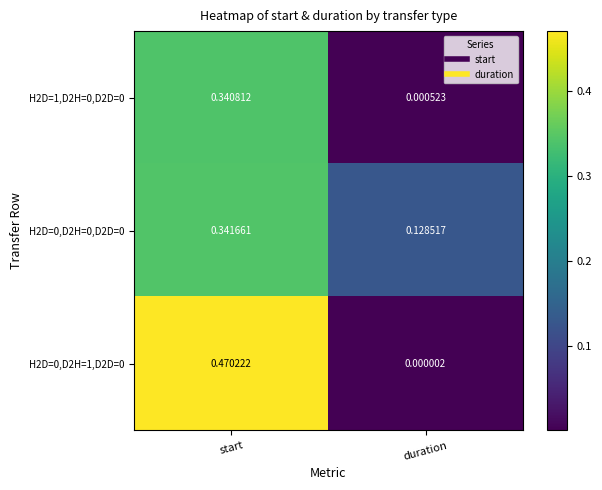

At which category does the chart reach its minimum across all series?

duration